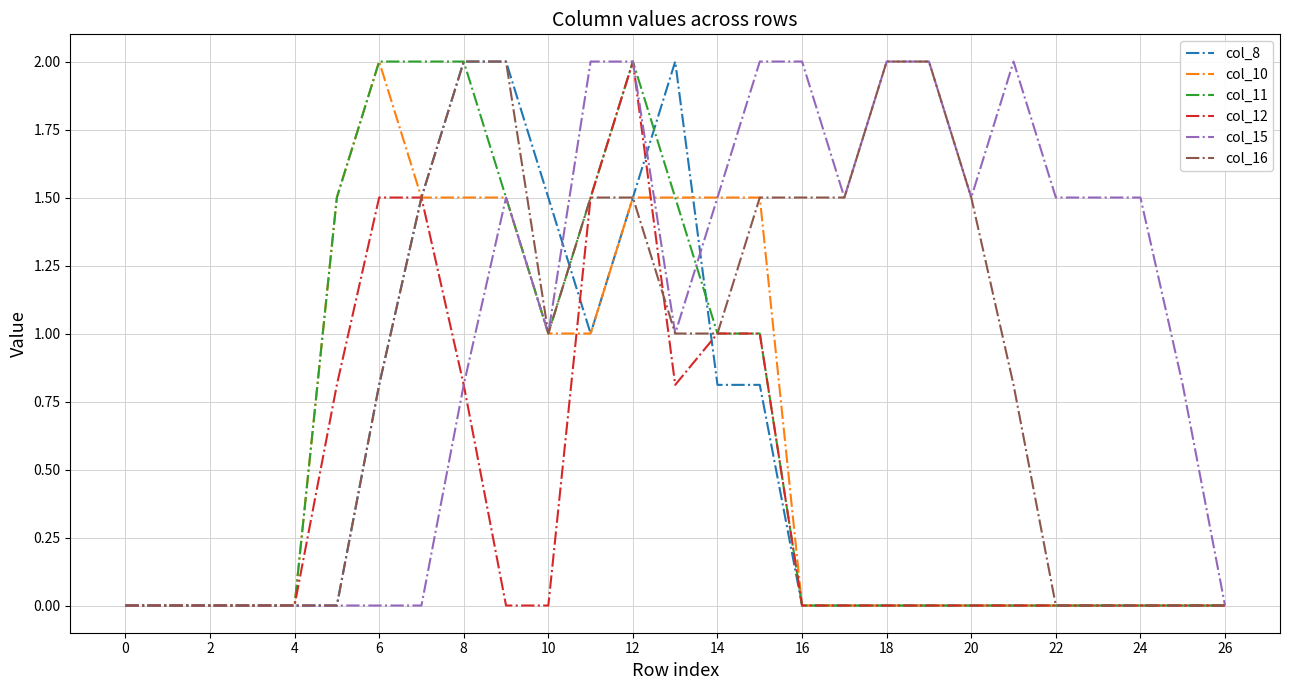

Which series has the largest total across all categories?

col_15